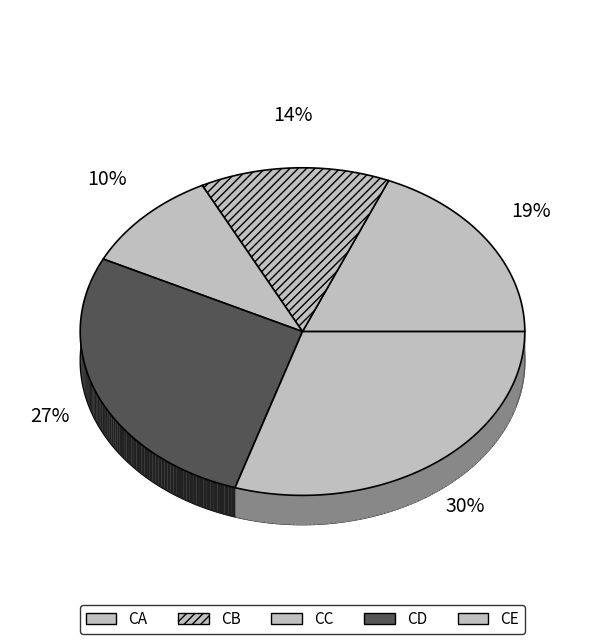

The CC slice represents 10% of the pie. True or false?

True